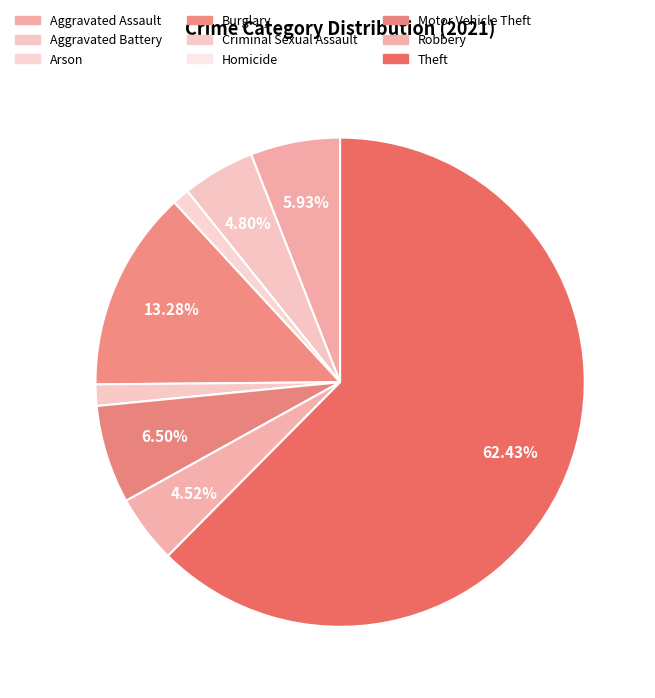

Do Robbery and Arson together represent more than half of the pie?

No